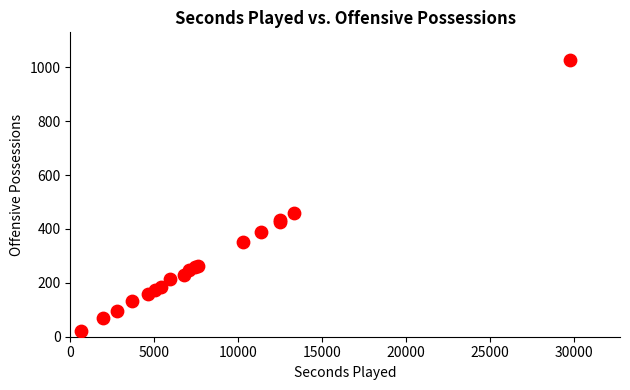

What Y value in the scatter plot is closest to 524?

461